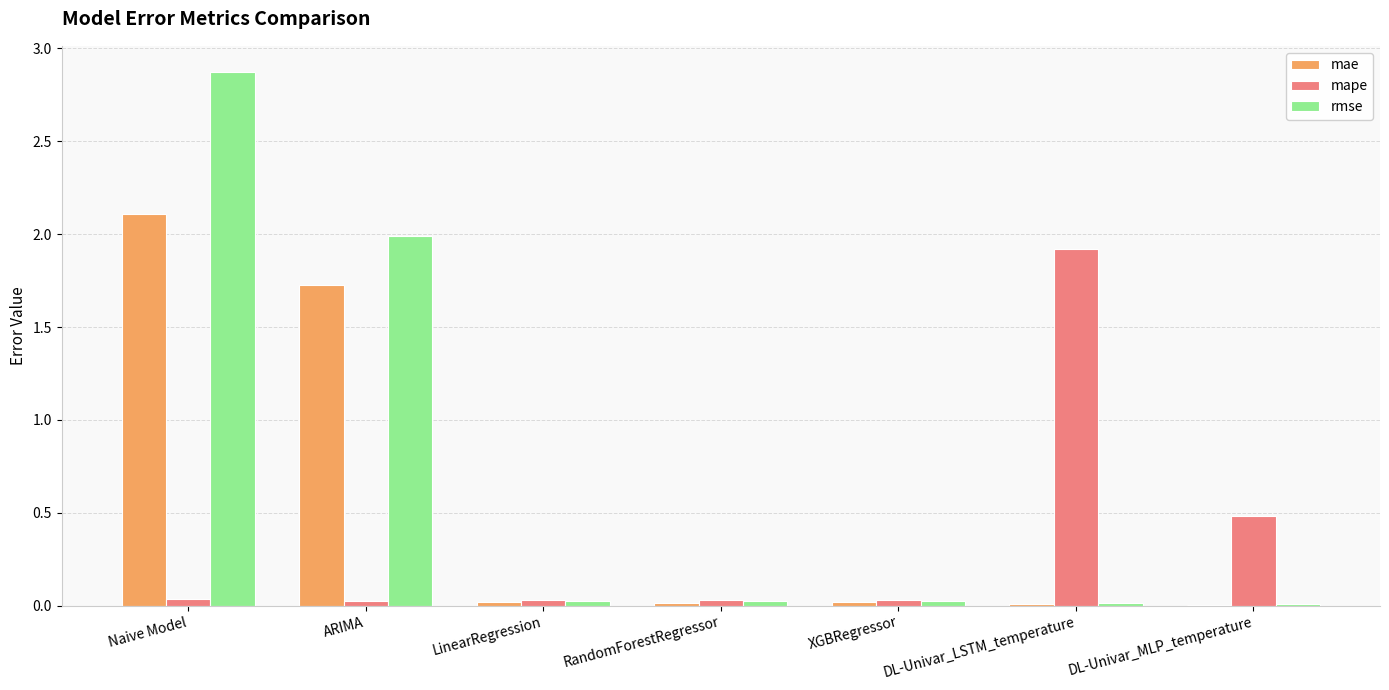

At which label is mae closest to 1?

ARIMA